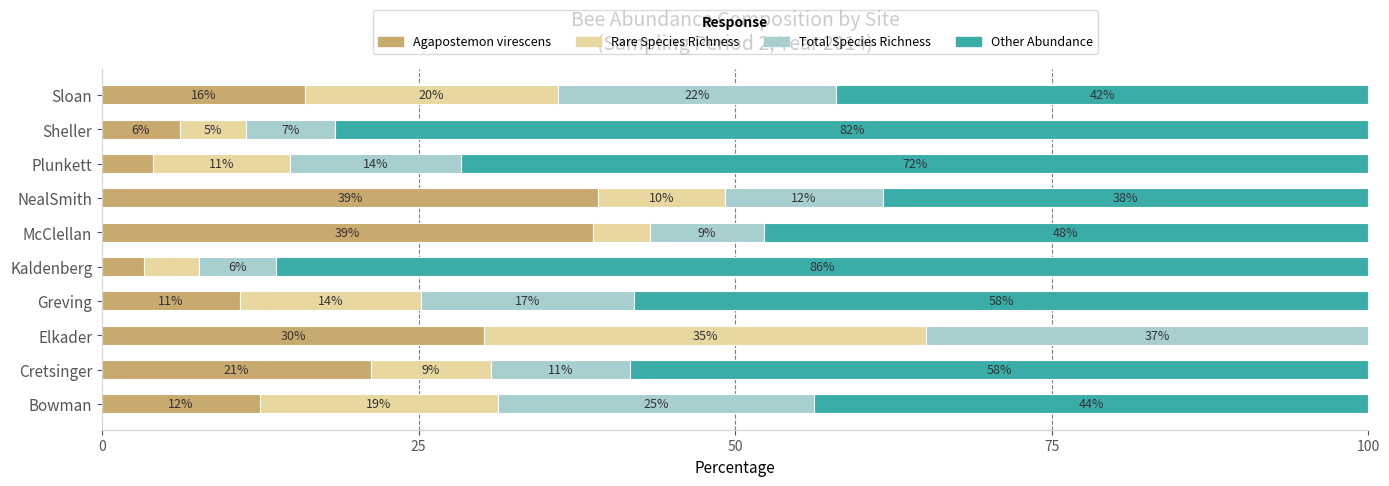

What is the sum of the Rare Species Richness values at Sheller and Plunkett?

16.1